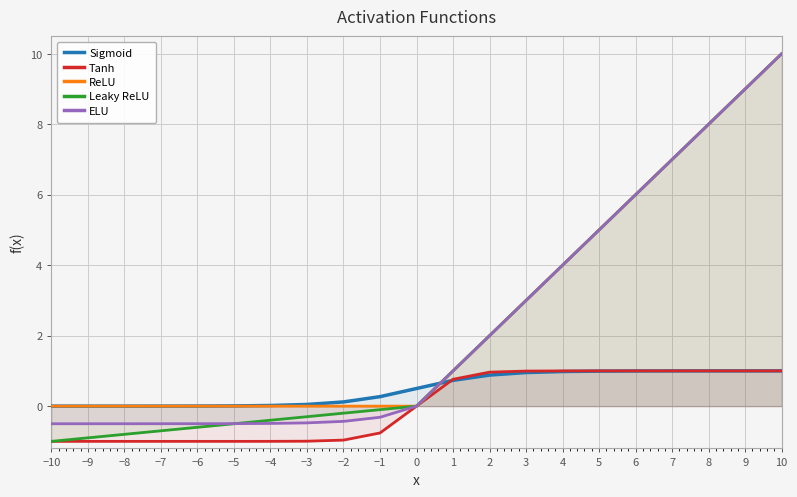

What is the spread (max minus min) of values at 4?

3.0